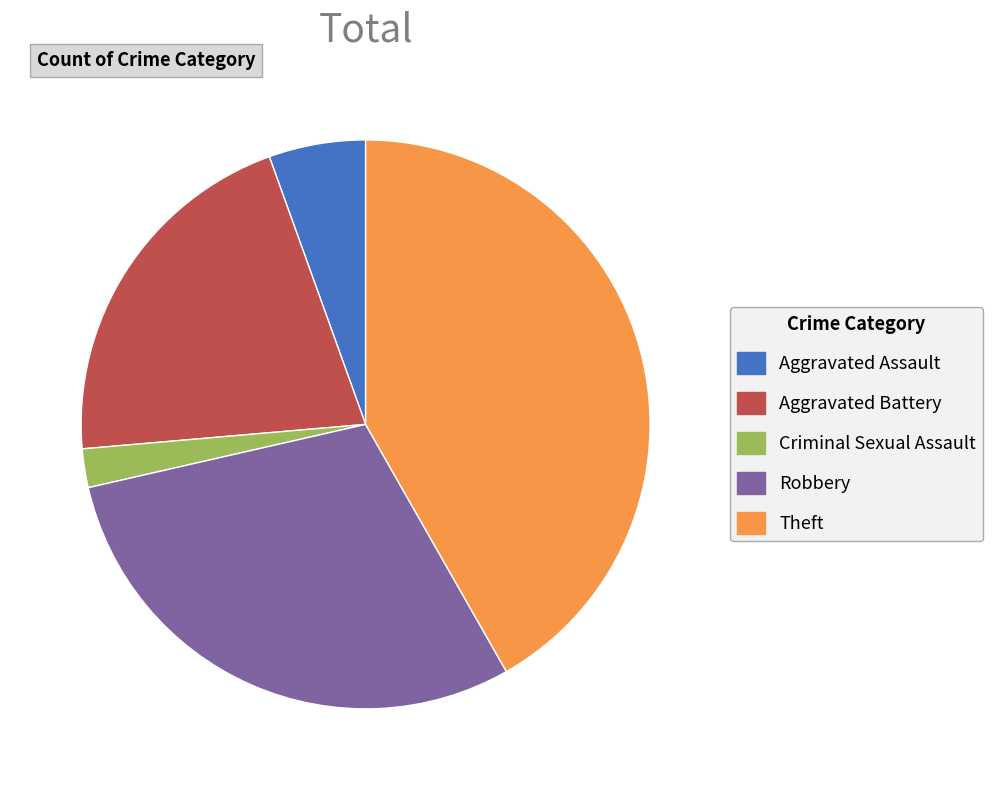

Which has a higher value, Aggravated Battery or Aggravated Assault?

Aggravated Battery